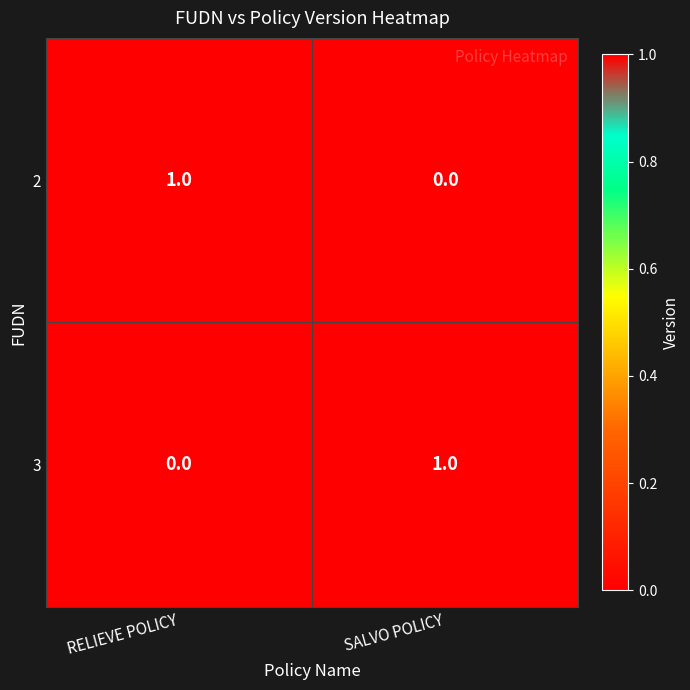

The 2 series shows 1 at SALVO POLICY. True or false?

False